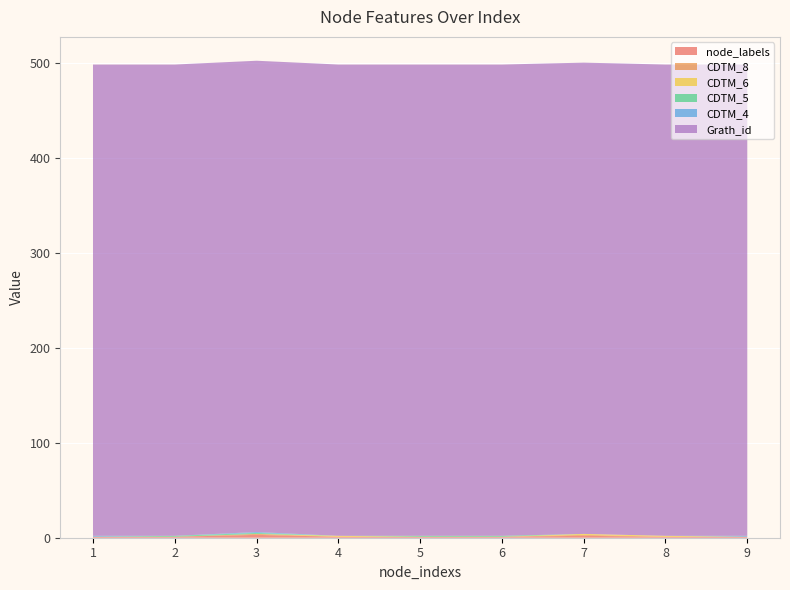

Reading left to right, transcribe all the data shown in this chart.

node_labels: 1=1	2=1	3=3	4=1	5=1	6=1	7=2	8=1	9=1
CDTM_8: 1=0	2=0	3=1	4=0	5=0	6=0	7=1	8=0	9=0
CDTM_6: 1=0	2=0	3=0	4=1	5=0	6=0	7=1	8=1	9=0
CDTM_5: 1=0	2=1	3=1	4=0	5=1	6=1	7=0	8=0	9=0
CDTM_4: 1=1	2=0	3=1	4=0	5=0	6=0	7=0	8=0	9=1
Grath_id: 1=496	2=496	3=496	4=496	5=496	6=496	7=496	8=496	9=496